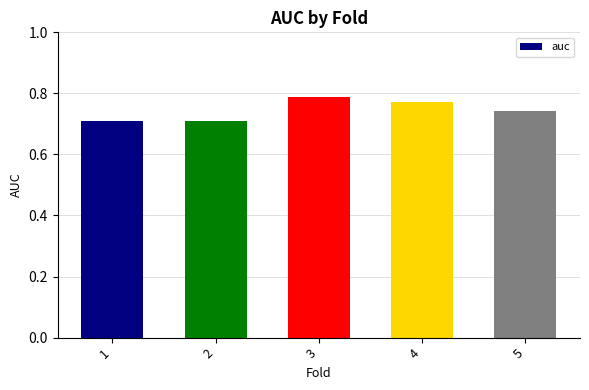

Does the chart contain any negative values?

No